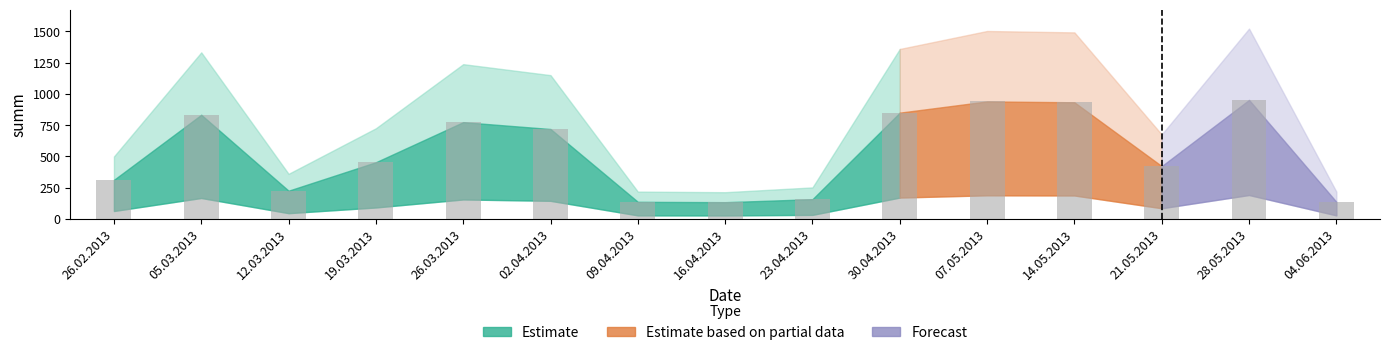

What is the label of the 4th bar from the right?

14.05.2013